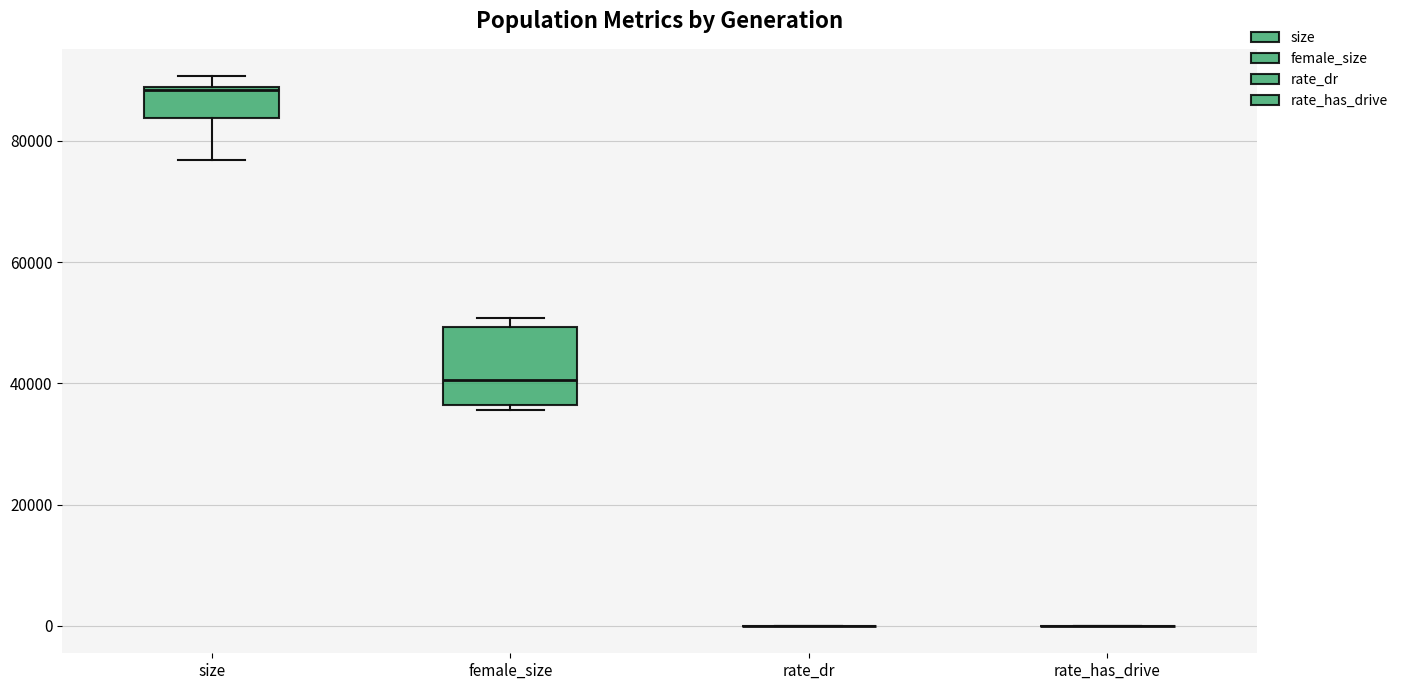

Reading left to right, read every box against the y-axis: the position of its median line, the range the box covers, and the ends of its whiskers. The values are not printed on the chart, so give them approximately, as read against the axis.

size: median 88000, box 84000 to 88000, whiskers 76000 to 90000
female_size: median 40000, box 36000 to 50000, whiskers 36000 (just below the box's lower edge) to 50000 (just above the box's upper edge)
rate_dr: box collapsed to a line at 0, whiskers 0 to 0
rate_has_drive: box collapsed to a line at 0, whiskers 0 to 0